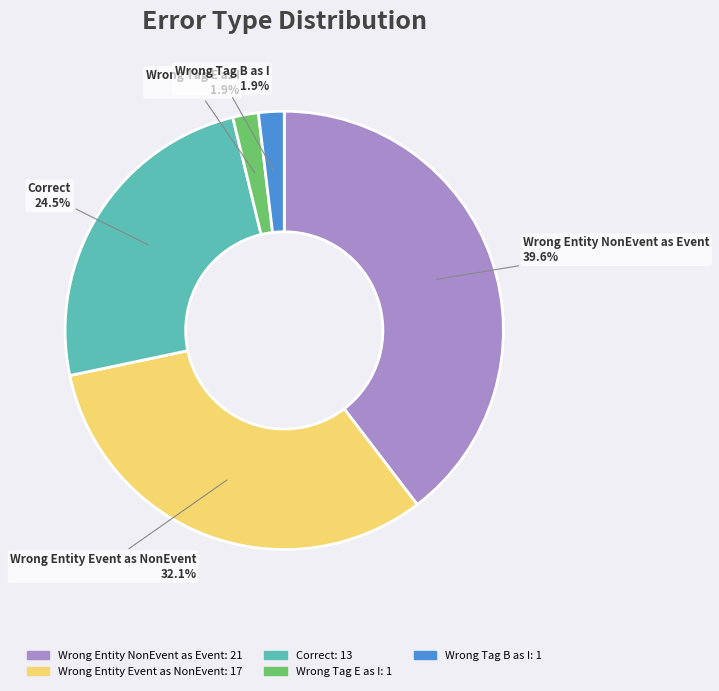

How many slices are in this pie chart?

5